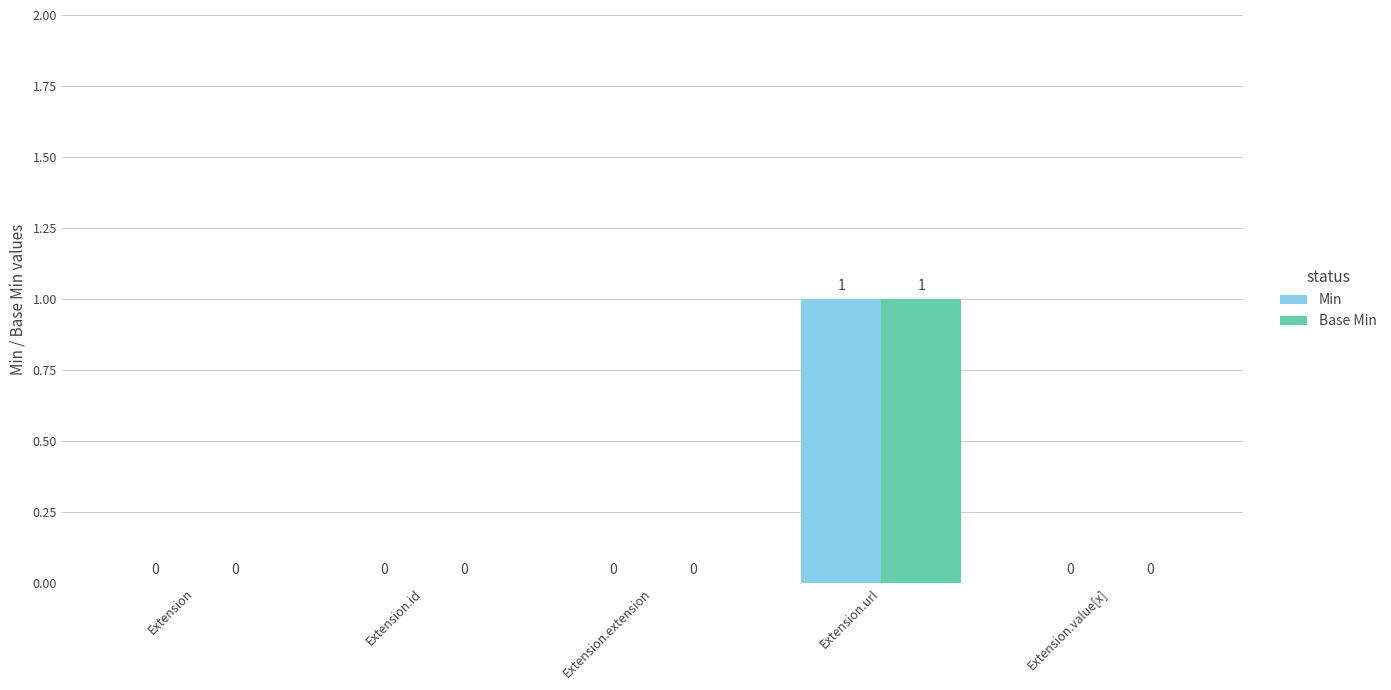

True or false: Min has a value of 0 at Extension.

True